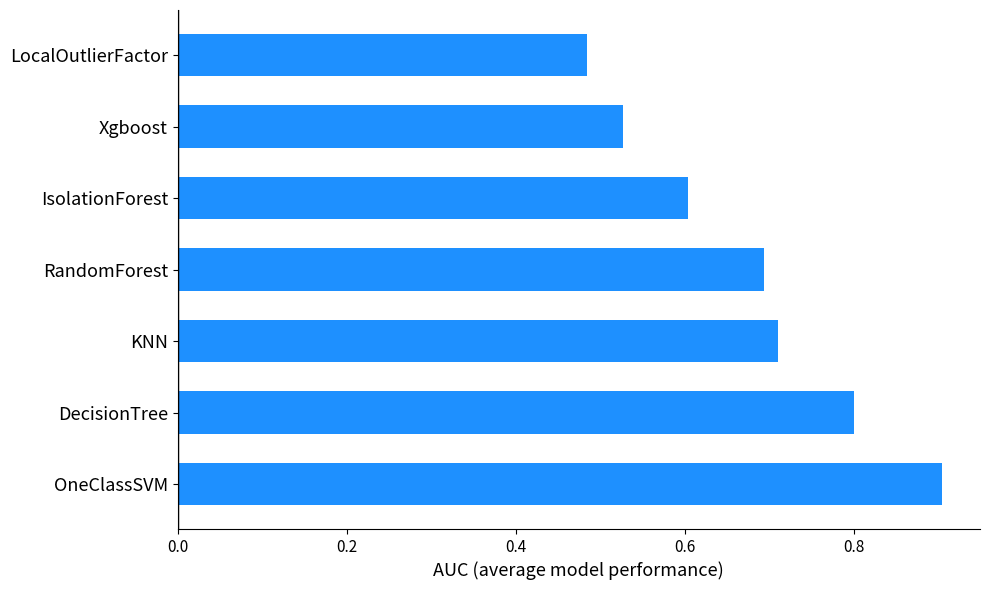

Does the chart contain any negative values?

No